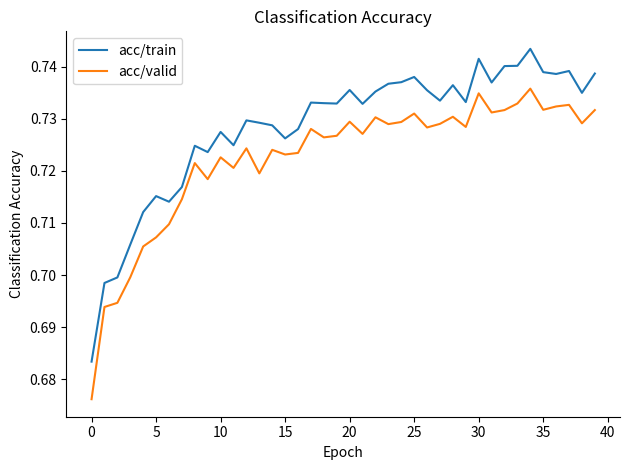

List the series in order of their peak value, lowest first.

acc/valid, acc/train